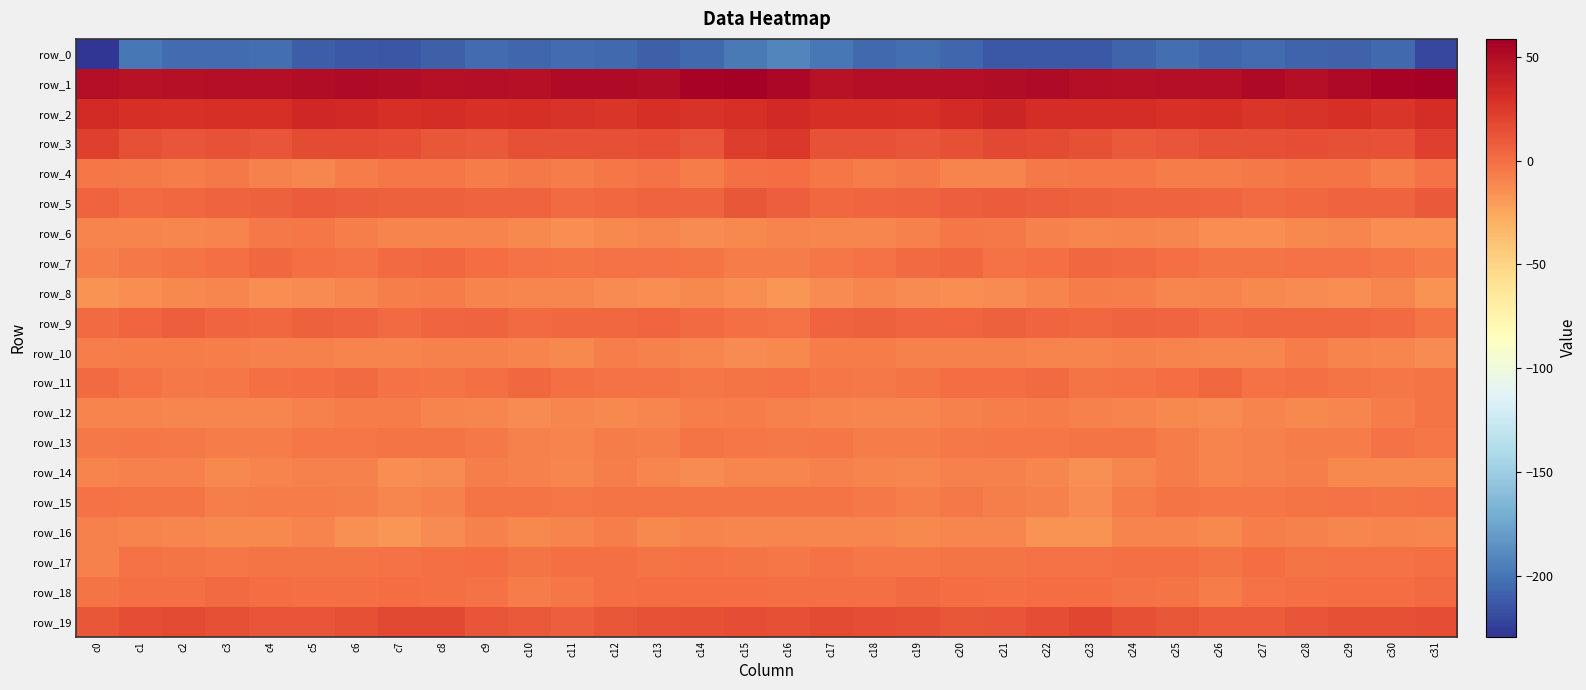

What is the total value across all series at c28?

-171.8